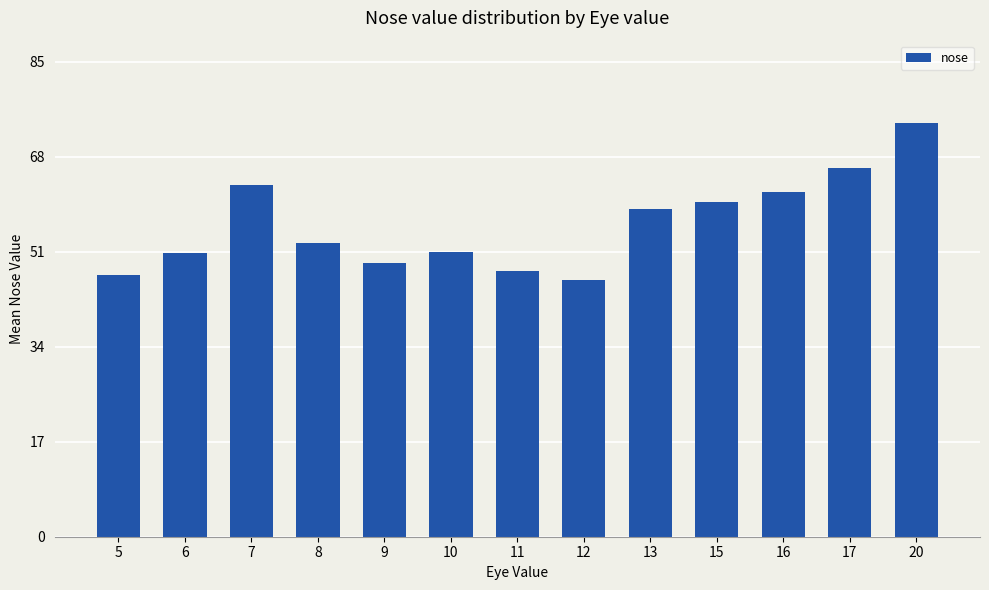

What is the ratio of the value at 17 to the value at 6?

1.3